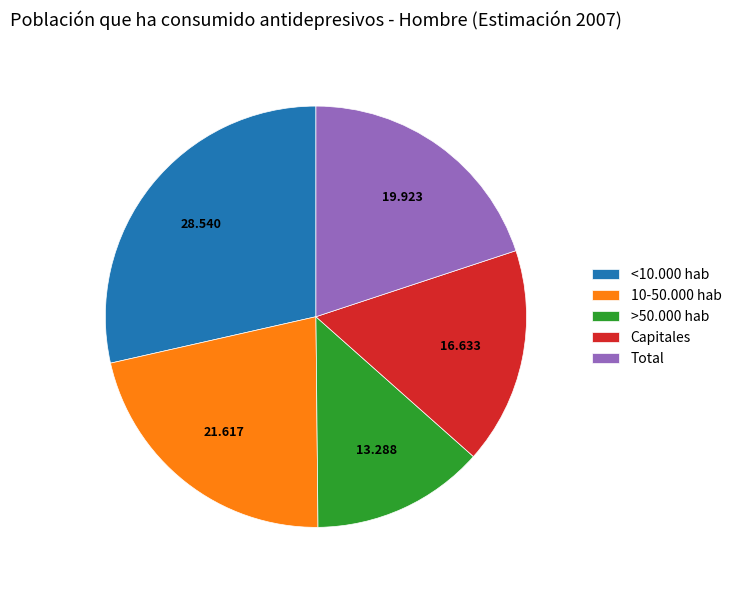

Does Total account for over 50% of the chart?

No